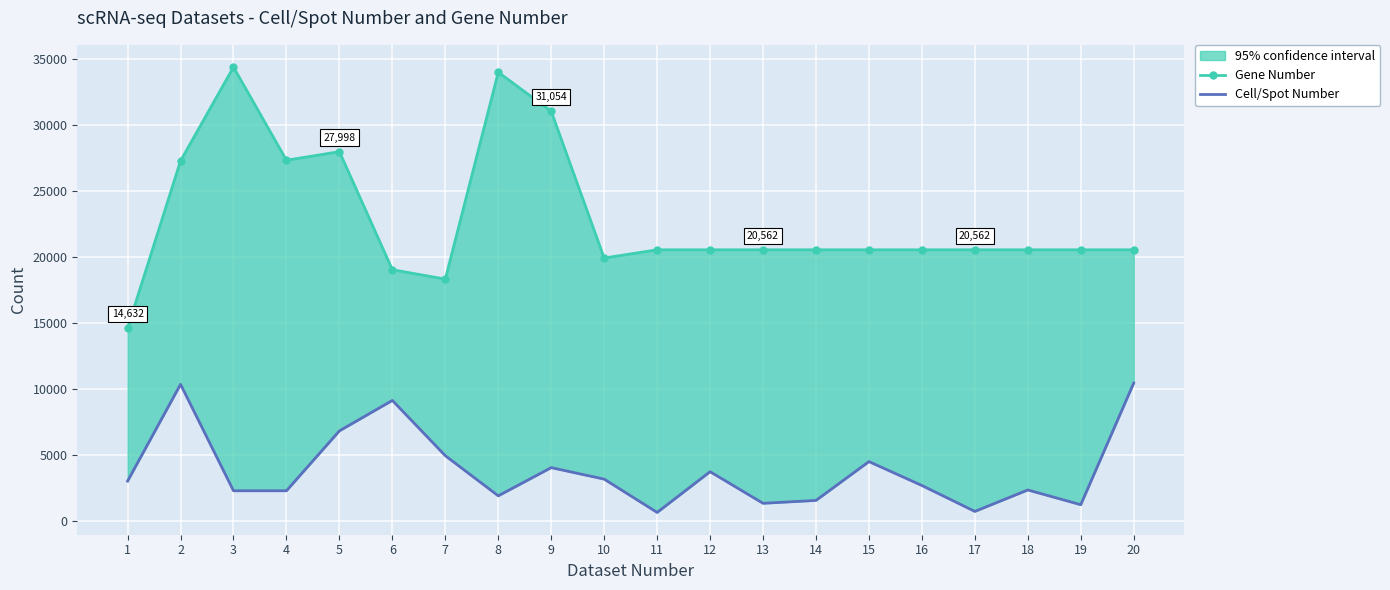

What is the difference between the maximum and minimum values in the Gene Number series?

19772